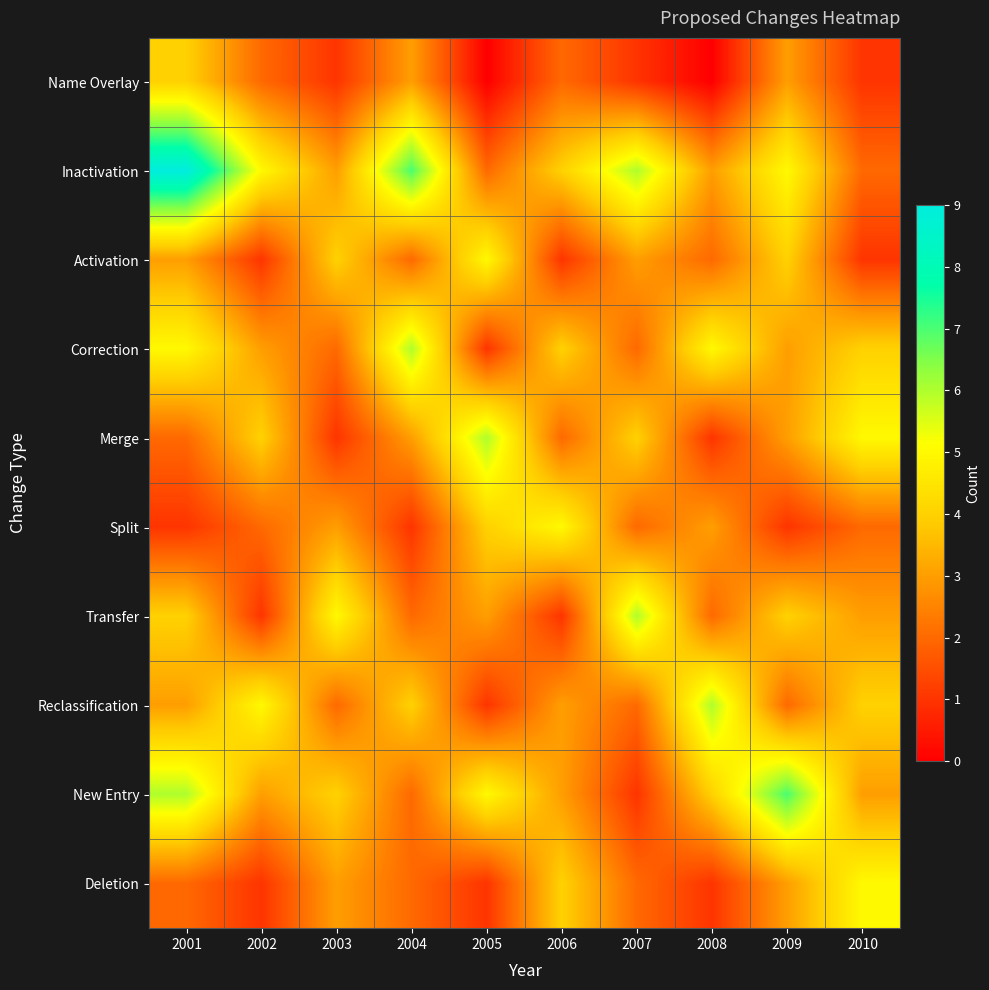

How many distinct data groups are displayed?

10